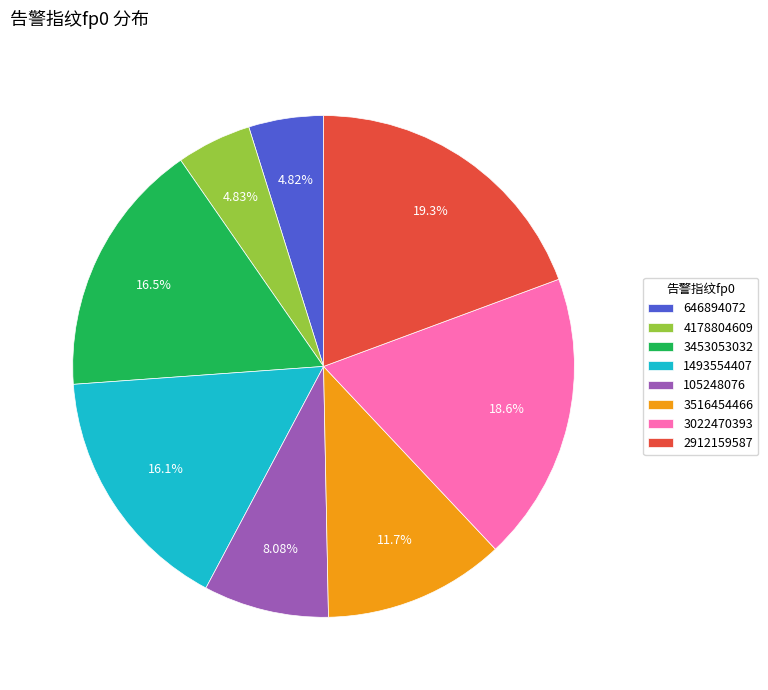

Which slice is the largest?

2912159587